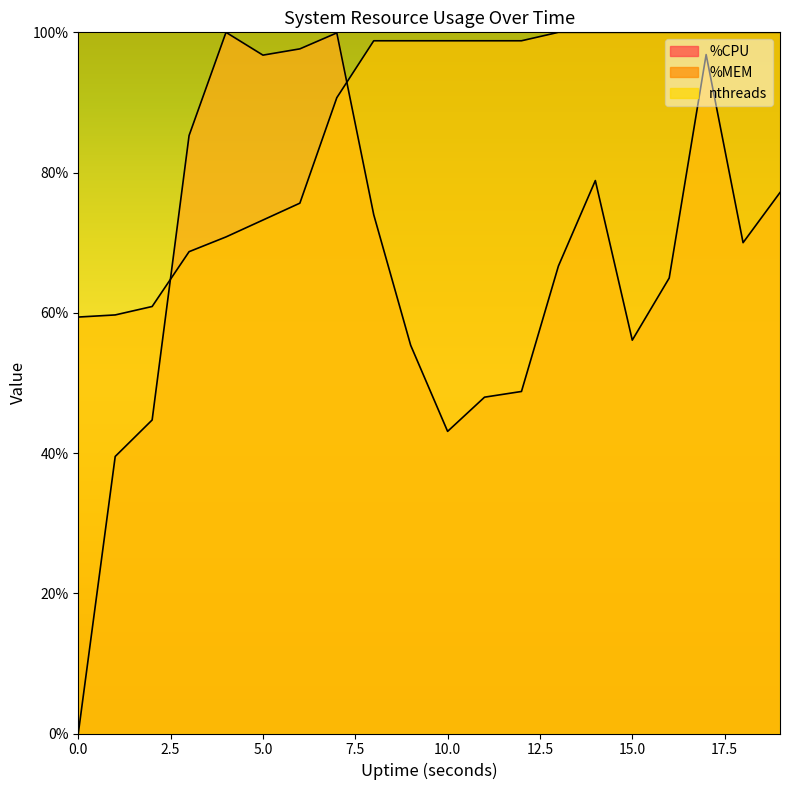

Which series changed the most between 10 and 13?

%CPU